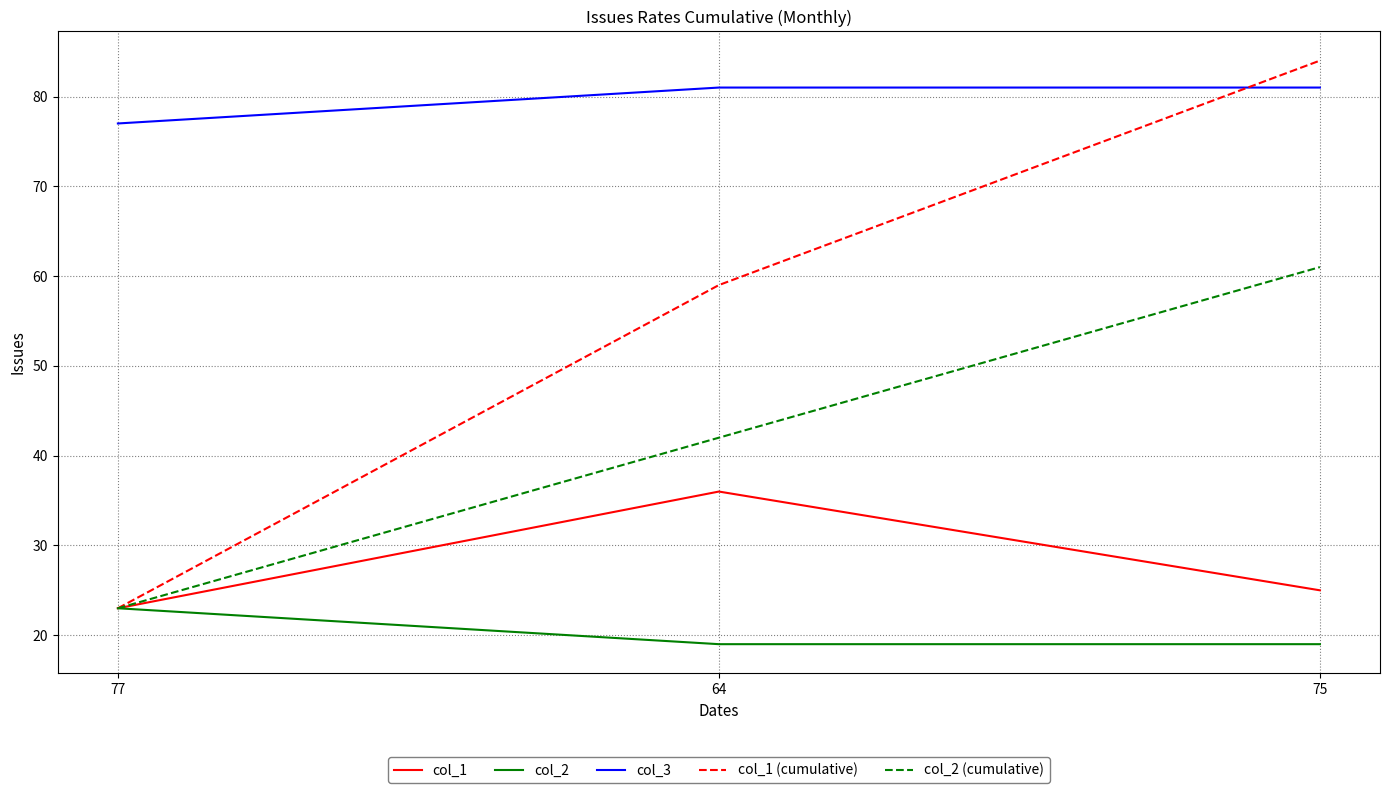

Reading left to right, transcribe all the data shown in this chart.

col_1: 77=23	64=36	75=25
col_2: 77=23	64=19	75=19
col_3: 77=77	64=81	75=81
col_1 (cumulative): 77=23	64=59	75=84
col_2 (cumulative): 77=23	64=42	75=61